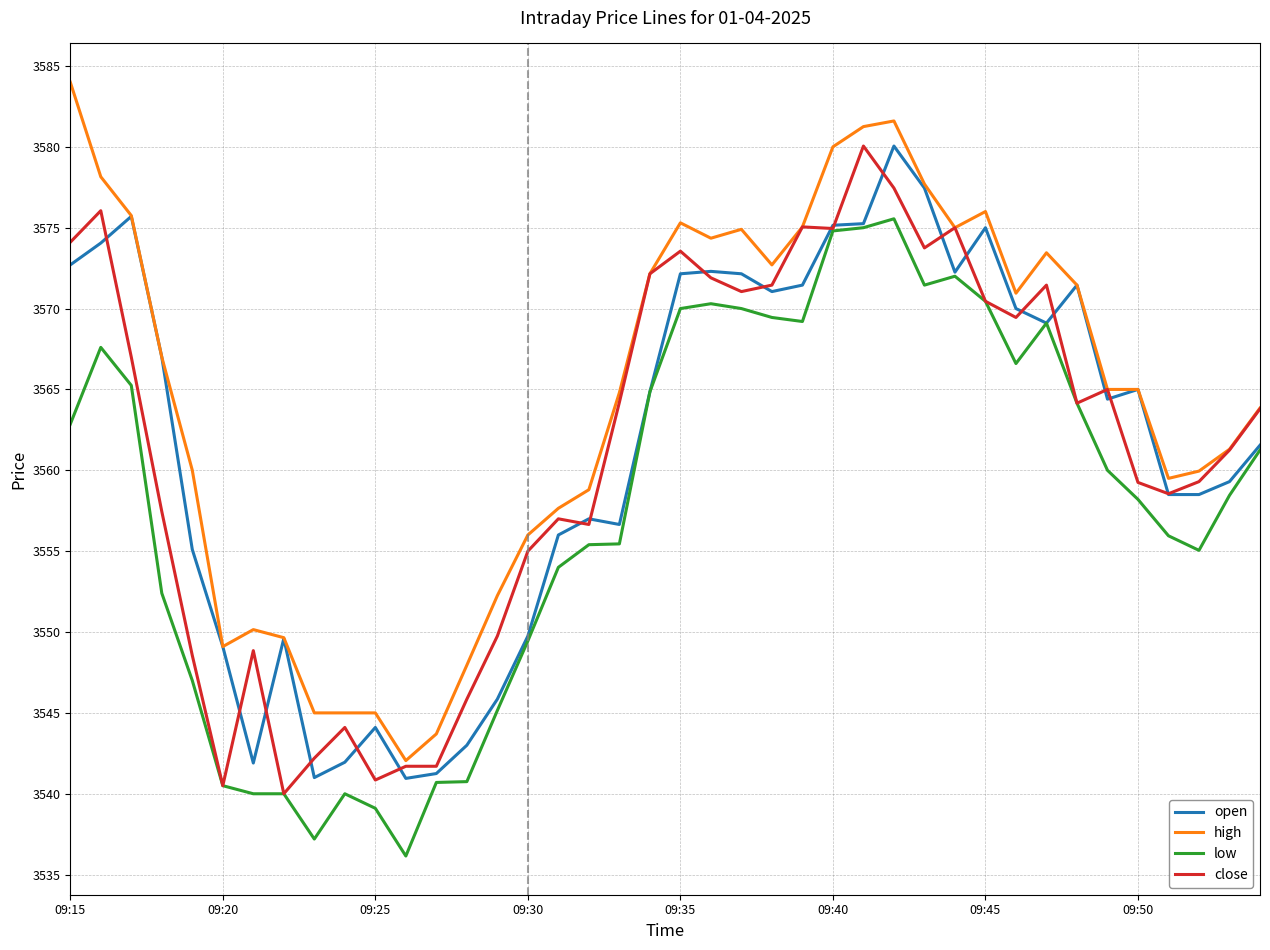

What is the smallest value displayed?

3536.2